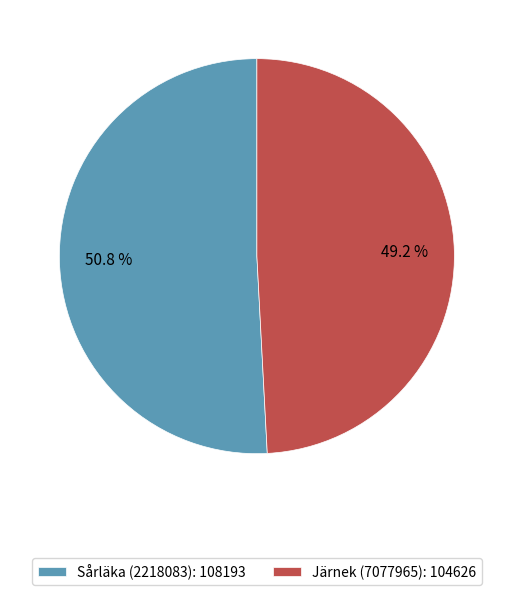

What is the ratio of the value at Sårläka (2218083) to the value at Järnek (7077965)?

1.0